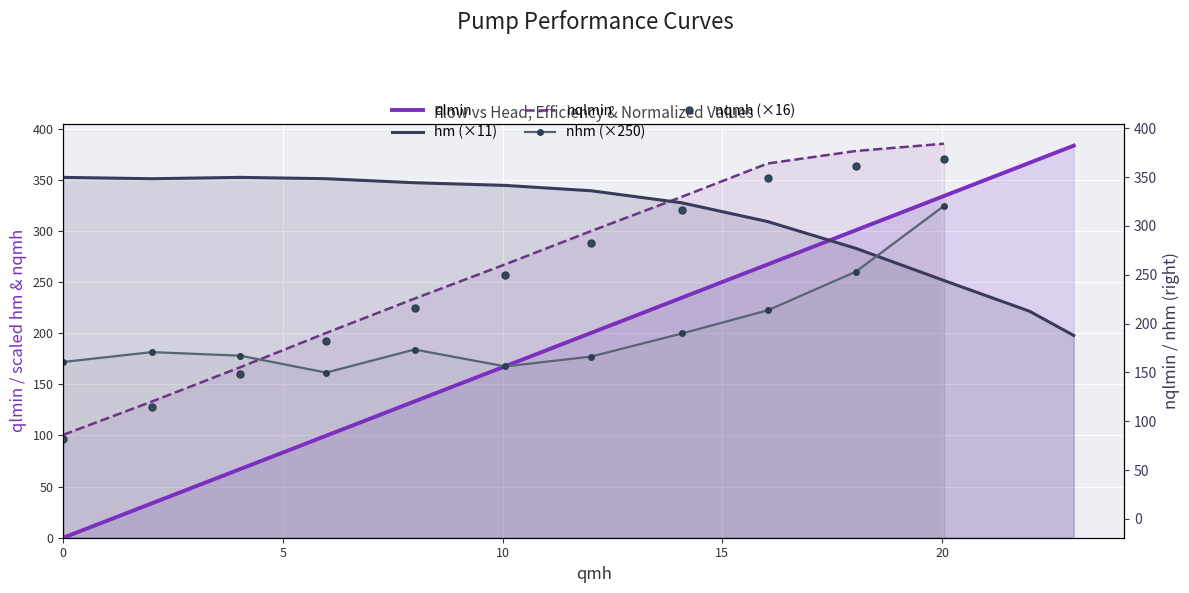

Which series ends up on top after the final intersection of hm and qlmin?

qlmin